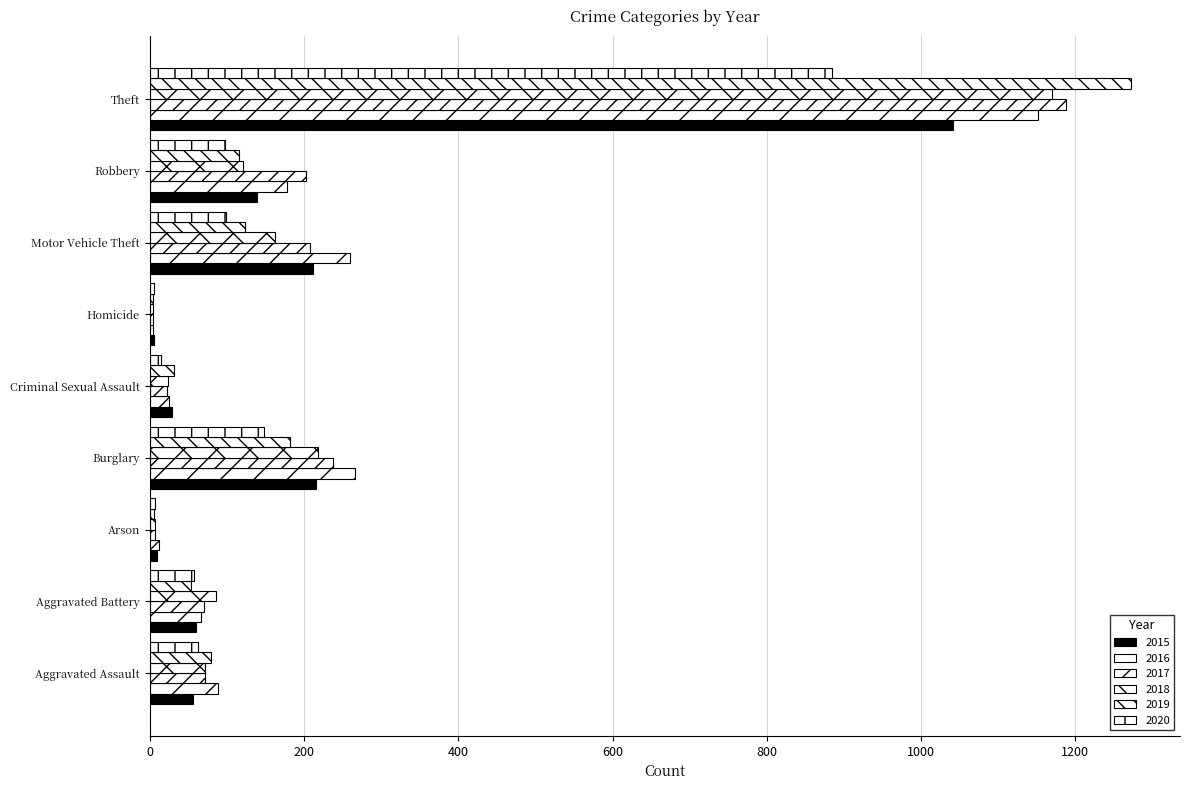

Reading left to right, transcribe all the data shown in this chart.

2015: 56	60	10	216	29	5	212	139	1041
2016: 88	66	12	266	25	4	259	178	1151
2017: 72	71	7	237	22	4	208	202	1188
2018: 72	86	7	218	24	4	163	121	1170
2019: 80	53	5	182	31	4	123	116	1272
2020: 62	57	7	148	15	5	99	97	884